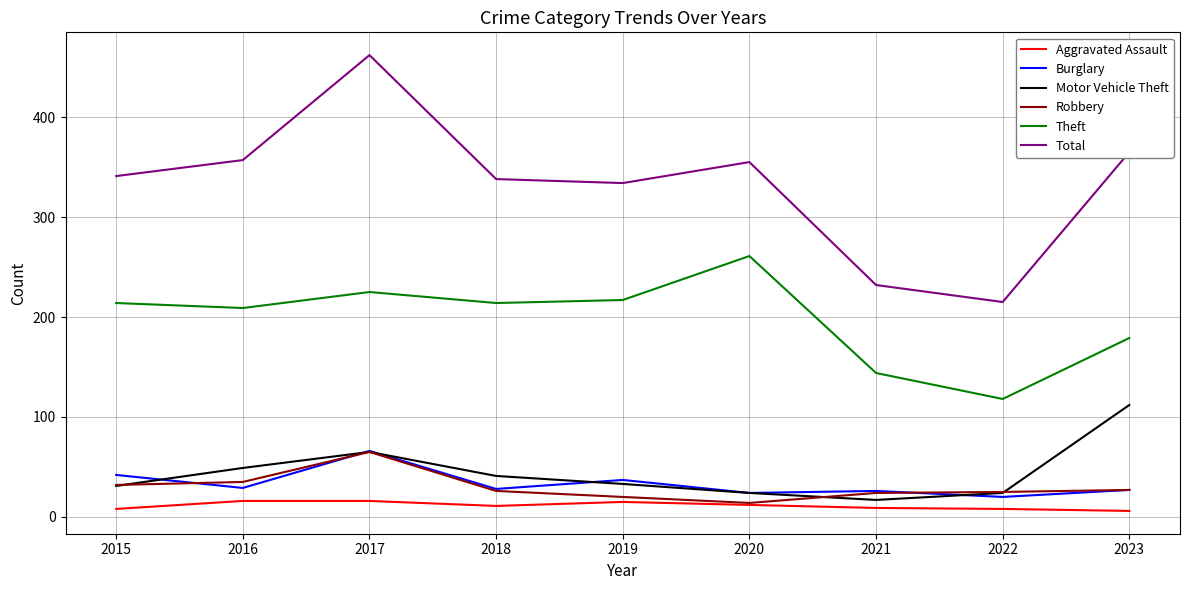

At which category is the sum across all series the highest?

2017